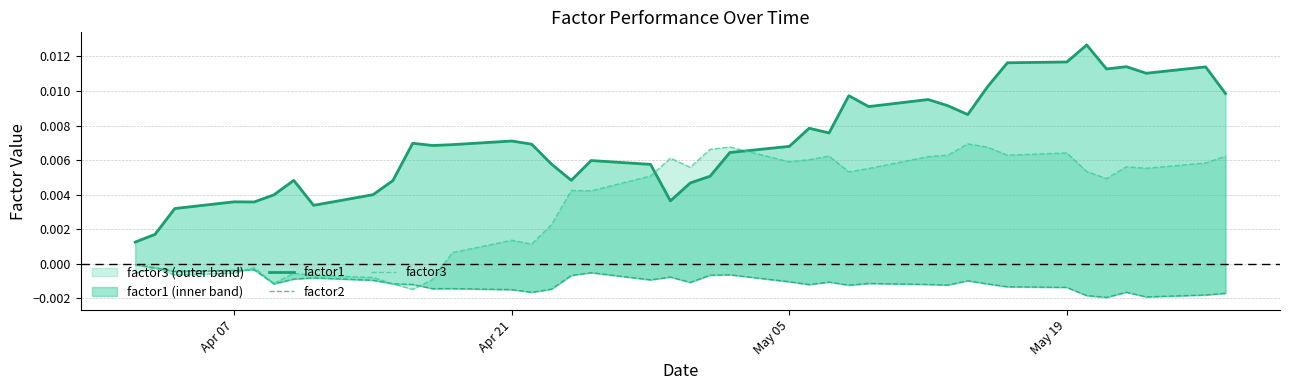

After their last crossing, which series has the higher values: factor1 or factor3?

factor1